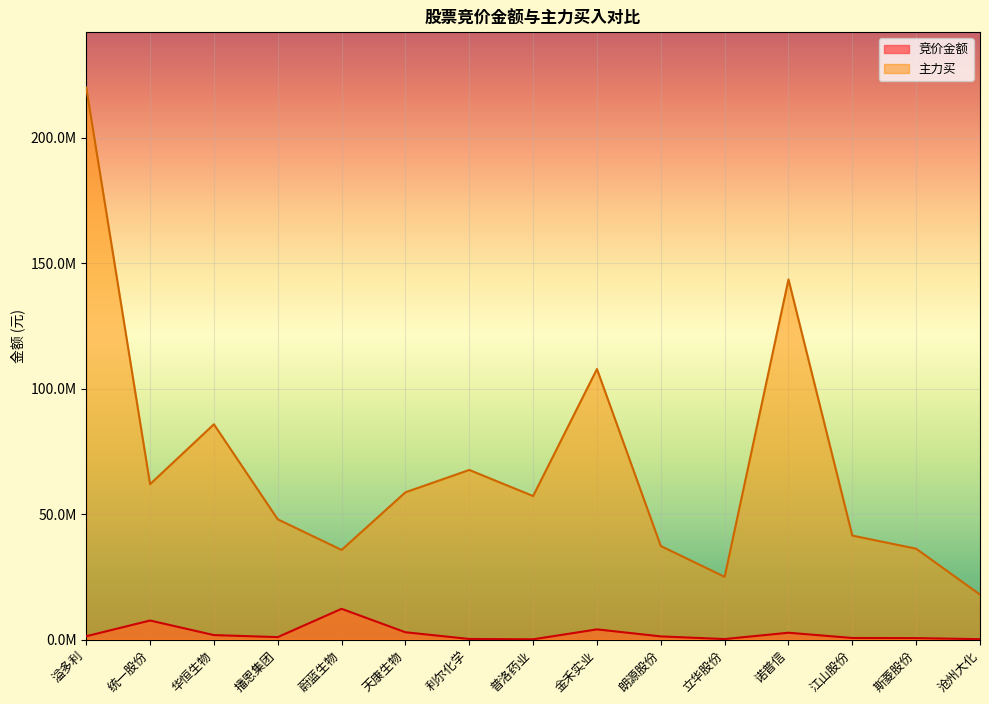

True or false: 主力买 and 竞价金额 intersect in this chart.

False